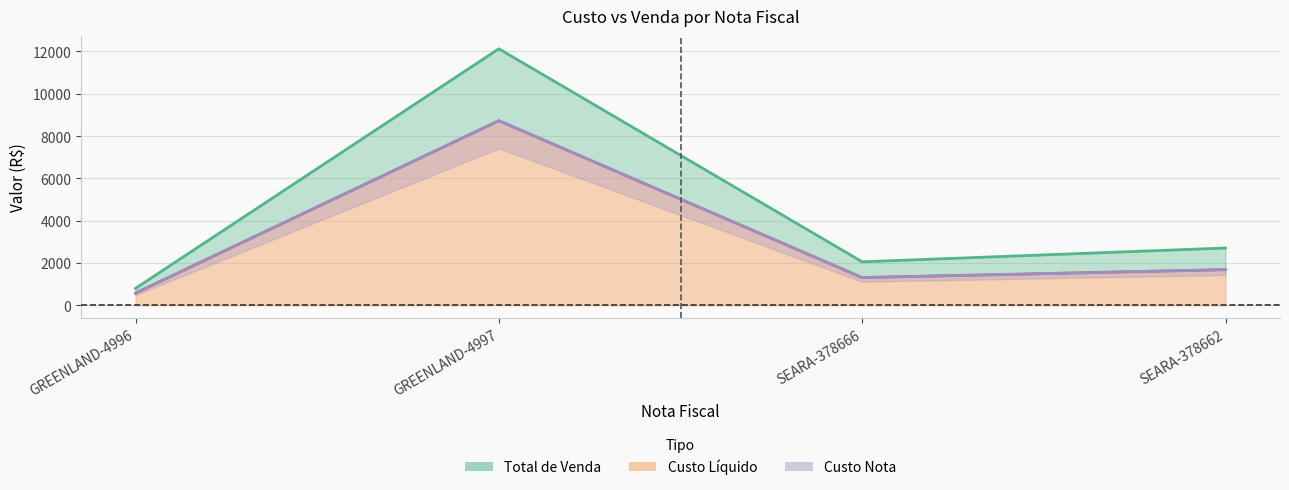

What is the sum of all Custo Nota values?

12291.4